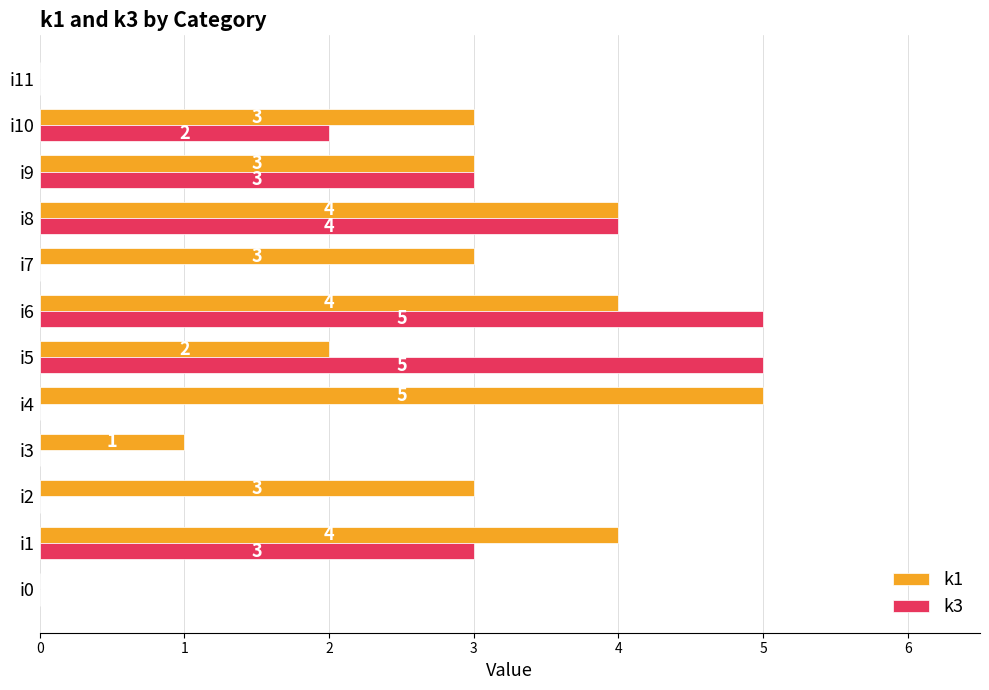

What is the average value of the k1 series?

3